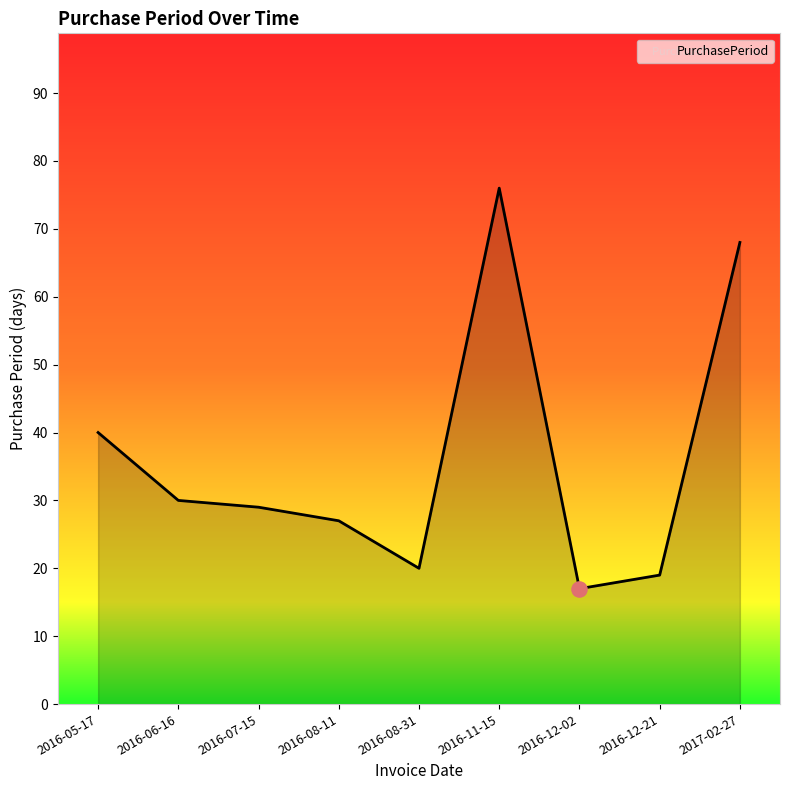

What is the change in value from 2016-05-17 to 2016-08-31?

-20